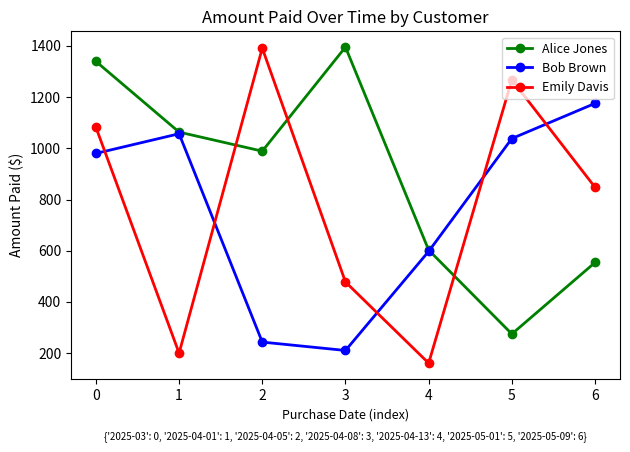

Which series has the widest spread of values?

Emily Davis